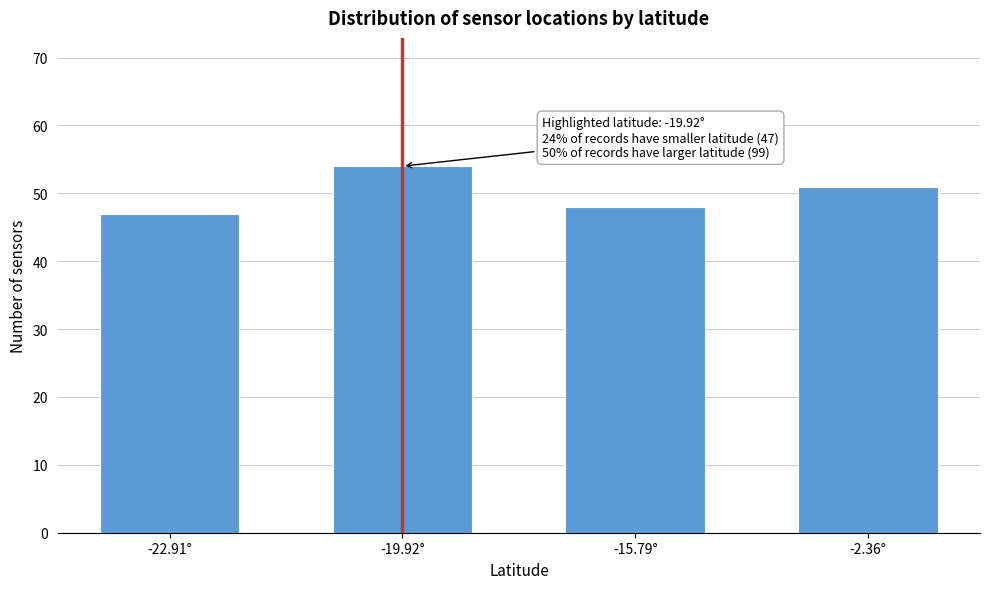

Reading left to right, extract all data points from this chart.

-22.91°=47	-19.92°=54	-15.79°=48	-2.36°=51